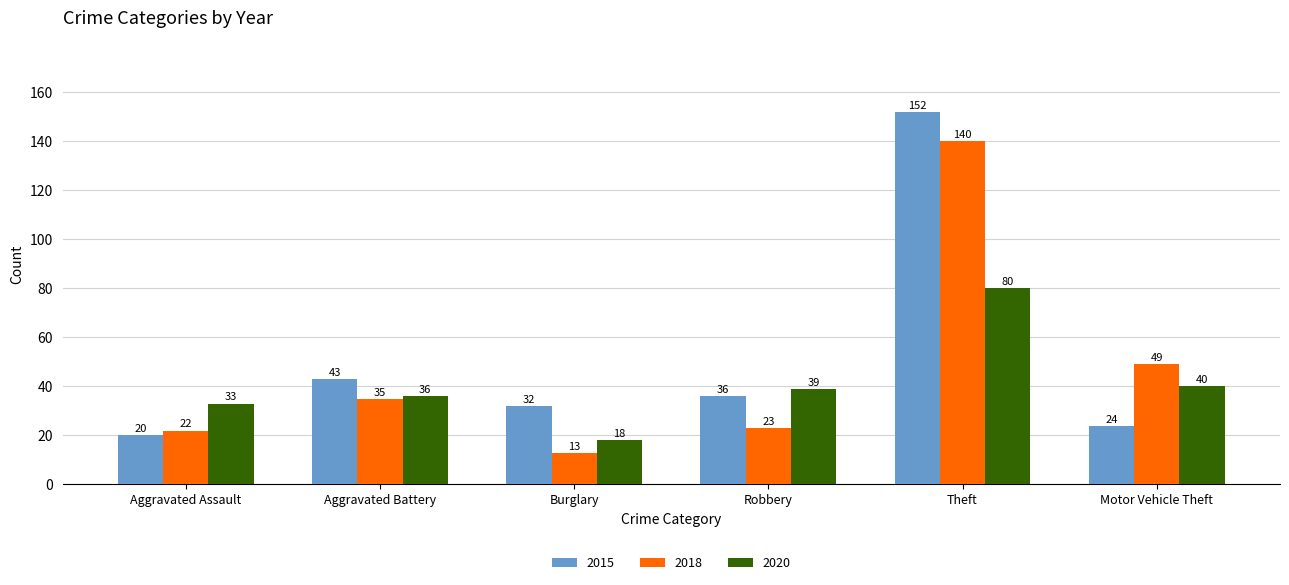

At which category does the chart reach its minimum across all series?

Burglary